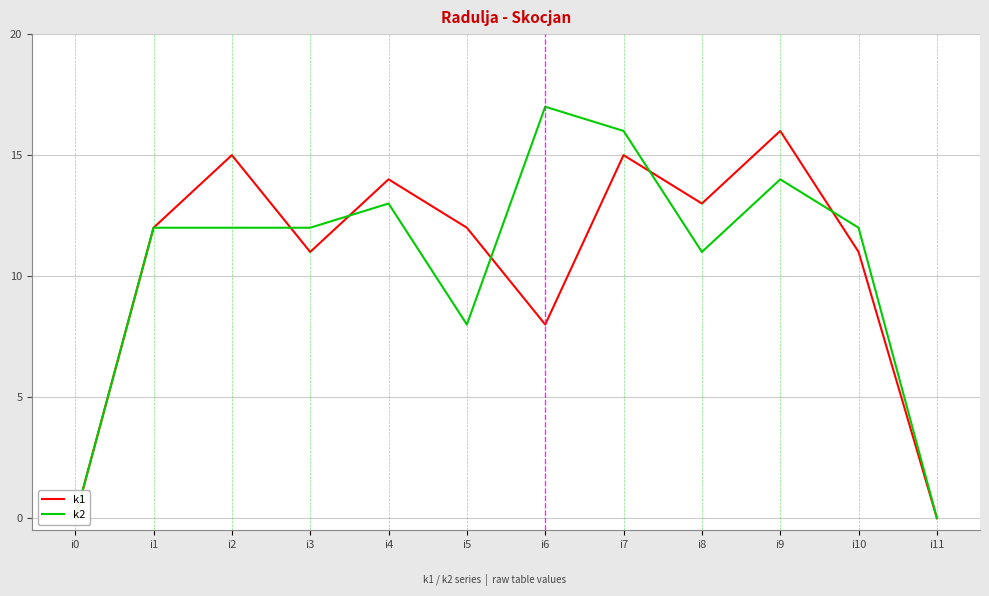

What is the difference between the second highest and minimum values in the k1 series?

15